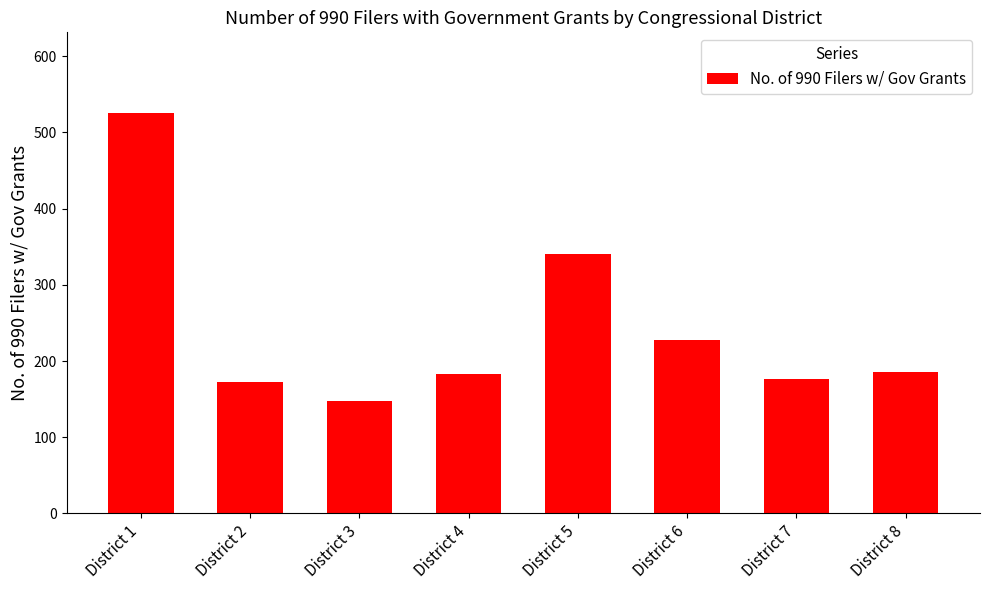

What is the sum of all values?

1959